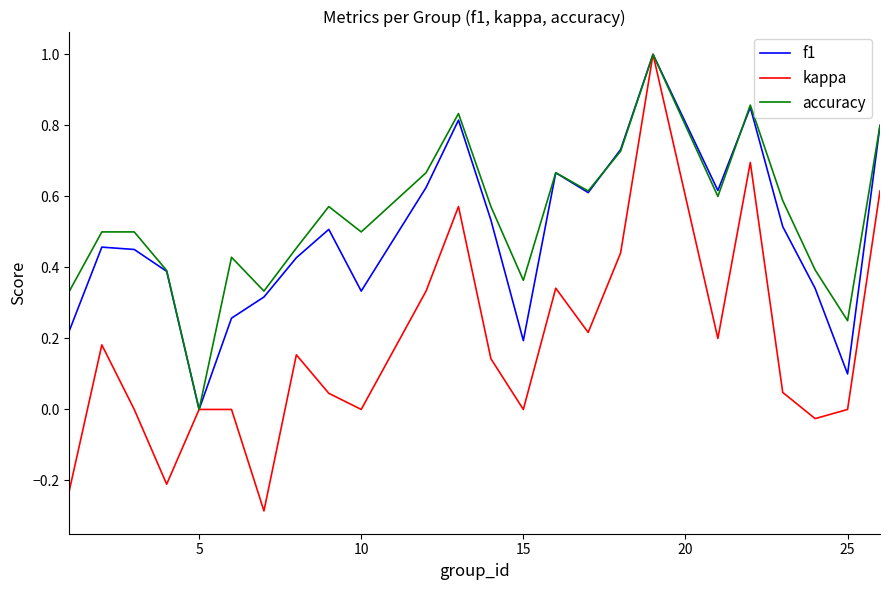

What is the greatest value displayed?

1.0